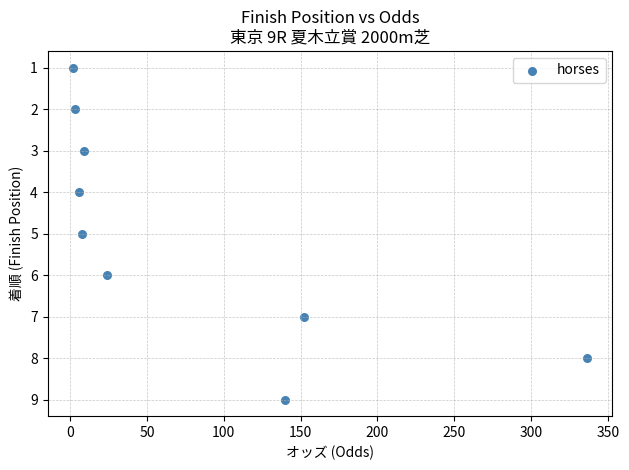

What is the range of Y values (max minus min)?

8